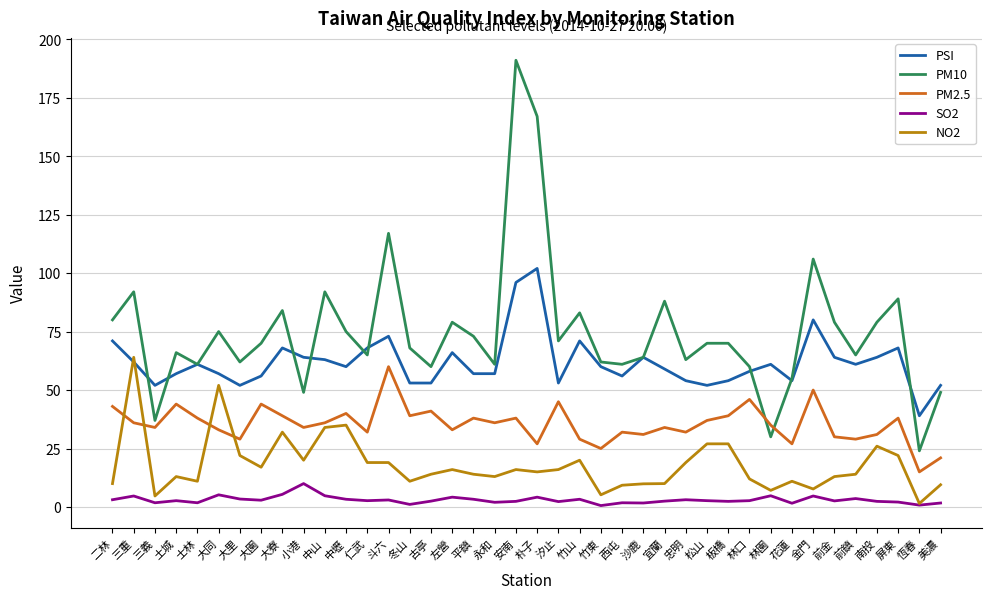

Count the number of data series in this chart.

5